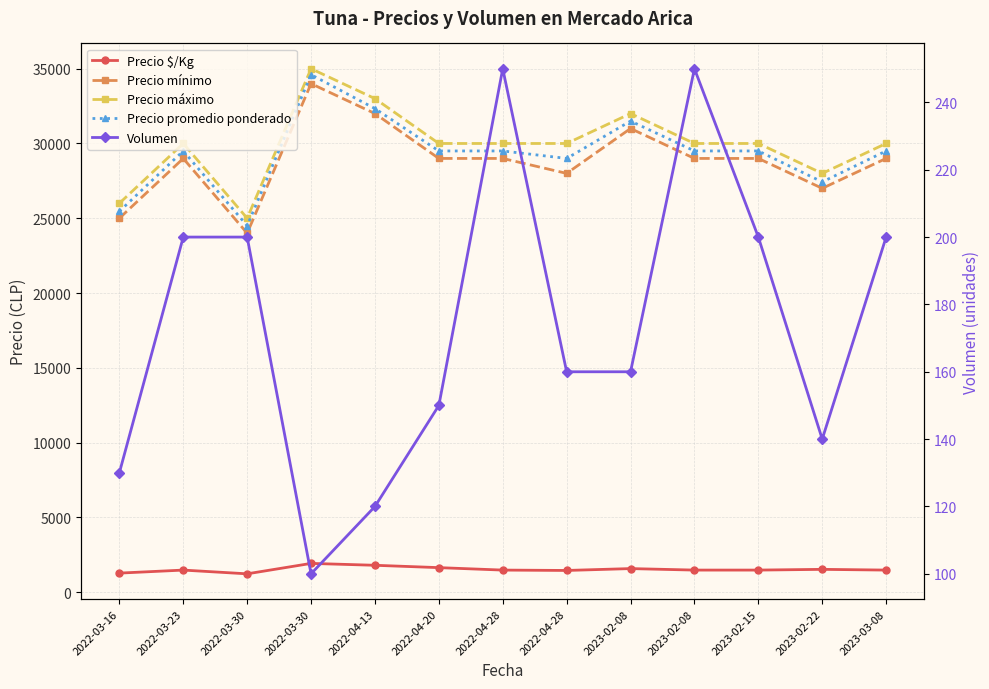

Which has a higher value, 2022-04-13 or 2023-03-08?

2022-04-13